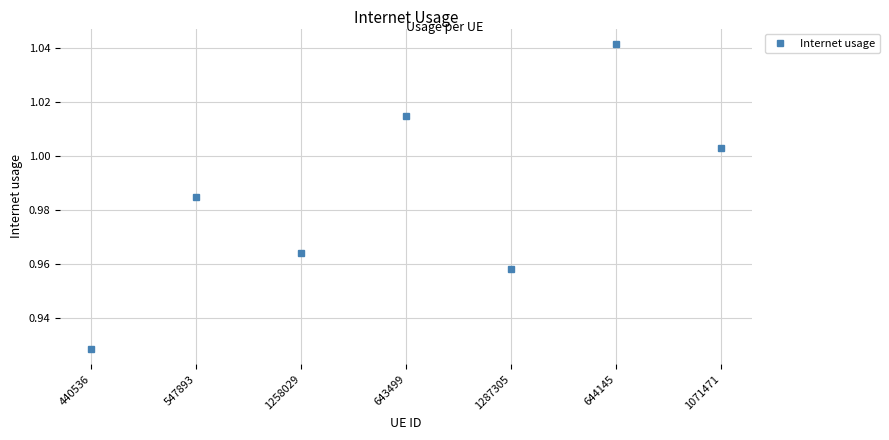

What is the label of the 6th point from the right?

547893